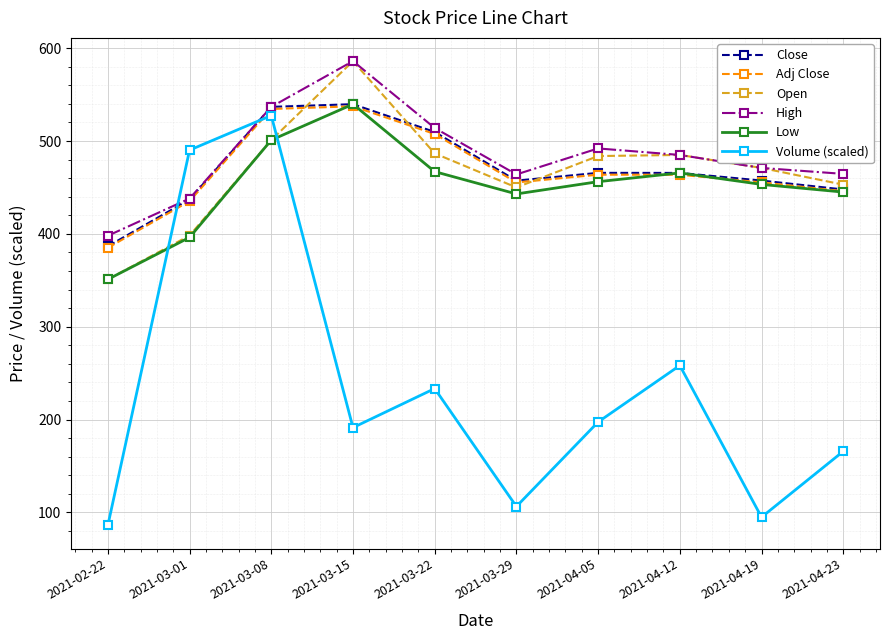

What is the label of the 2nd point from the right?

2021-04-19